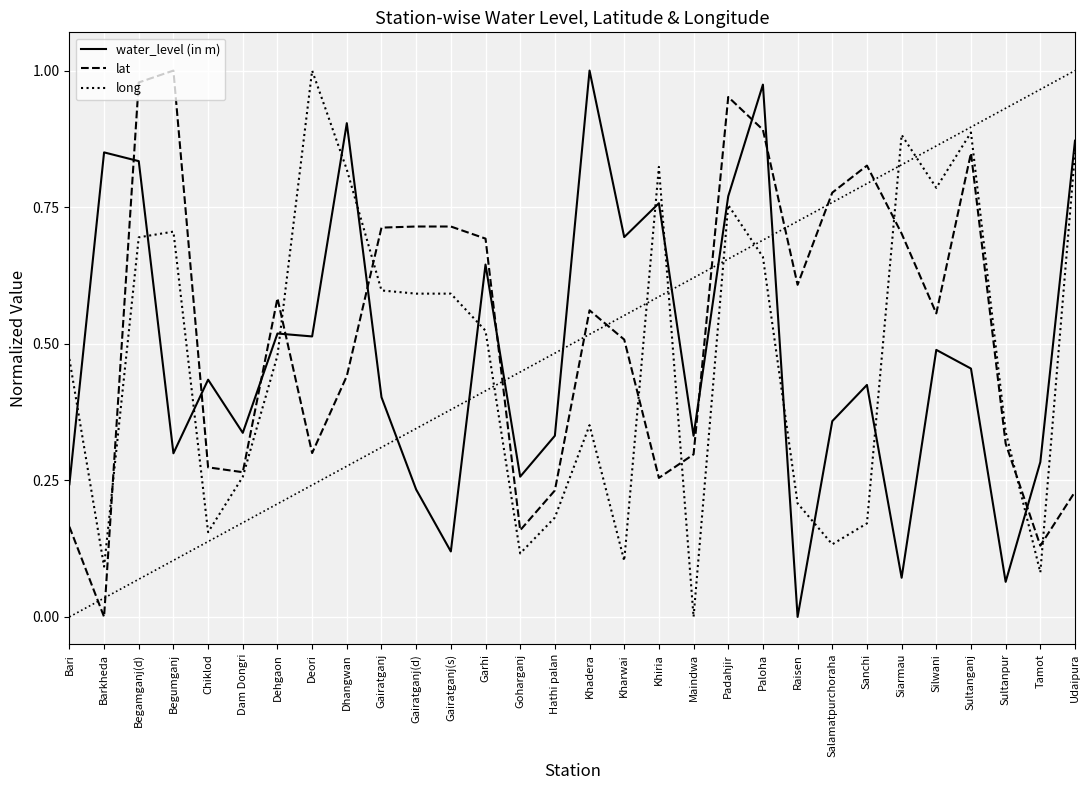

How many lines are shown in the chart?

3